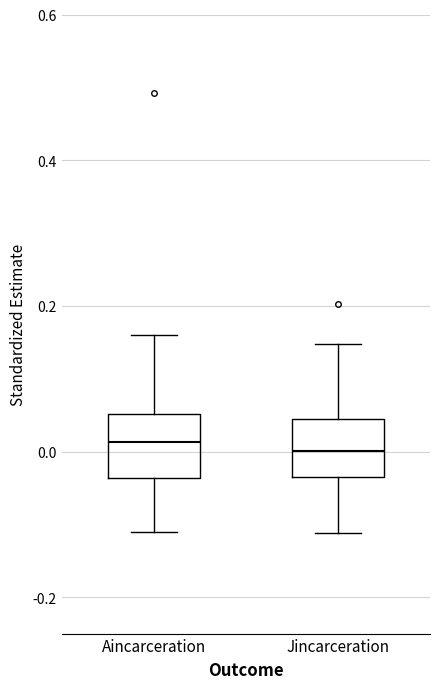

Reading left to right, transcribe this box plot: for each box, give where its median line is, the range the box spans, and where its two whiskers end, as read against the y-axis. The values are not printed on the chart, so give them approximately, as read against the axis.

Aincarceration: median 0.02, box -0.04 to 0.06, whiskers -0.12 to 0.16
Jincarceration: median 0.00, box -0.04 to 0.04, whiskers -0.12 to 0.14